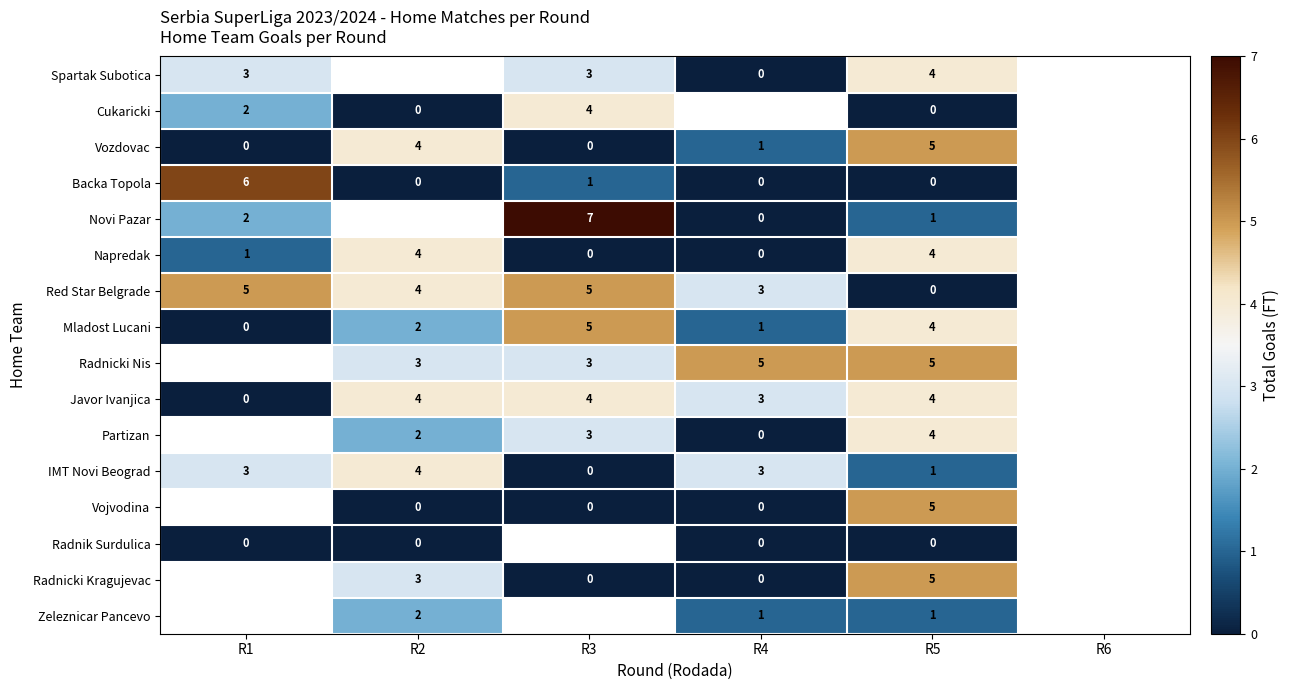

The value of Red Star Belgrade at R2 is 4. True or false?

True